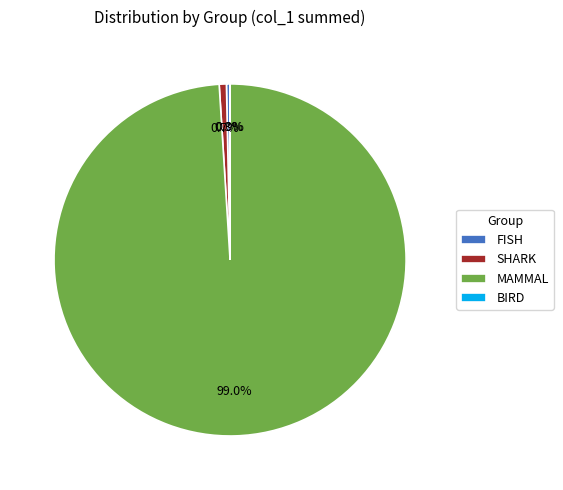

Which category has the biggest portion of the pie?

MAMMAL